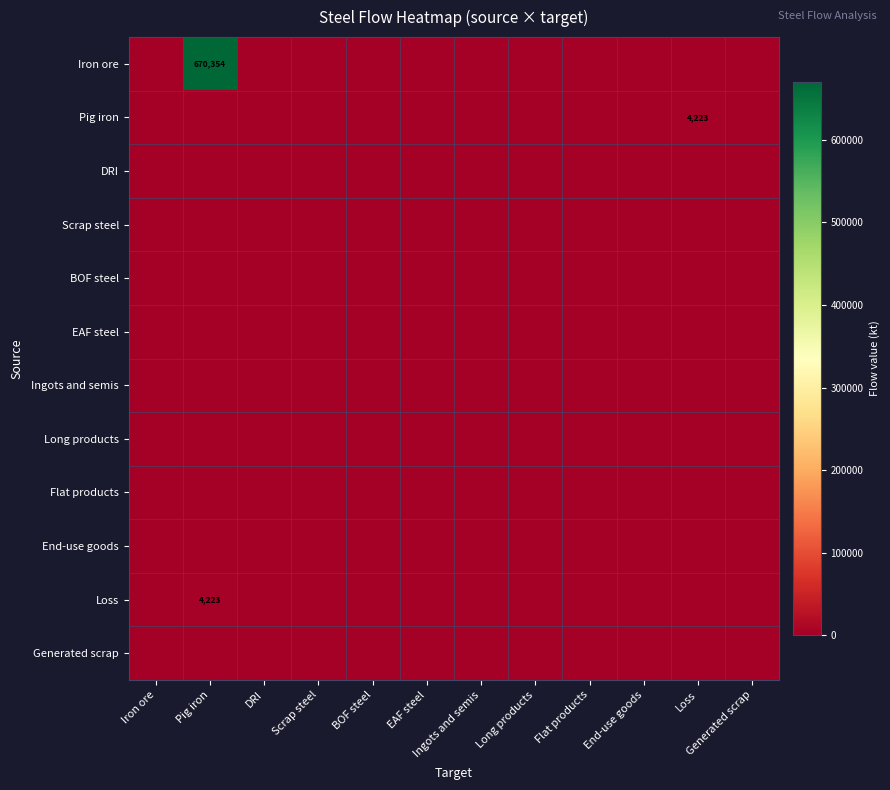

Between Flat products and Iron ore, which is larger?

Flat products